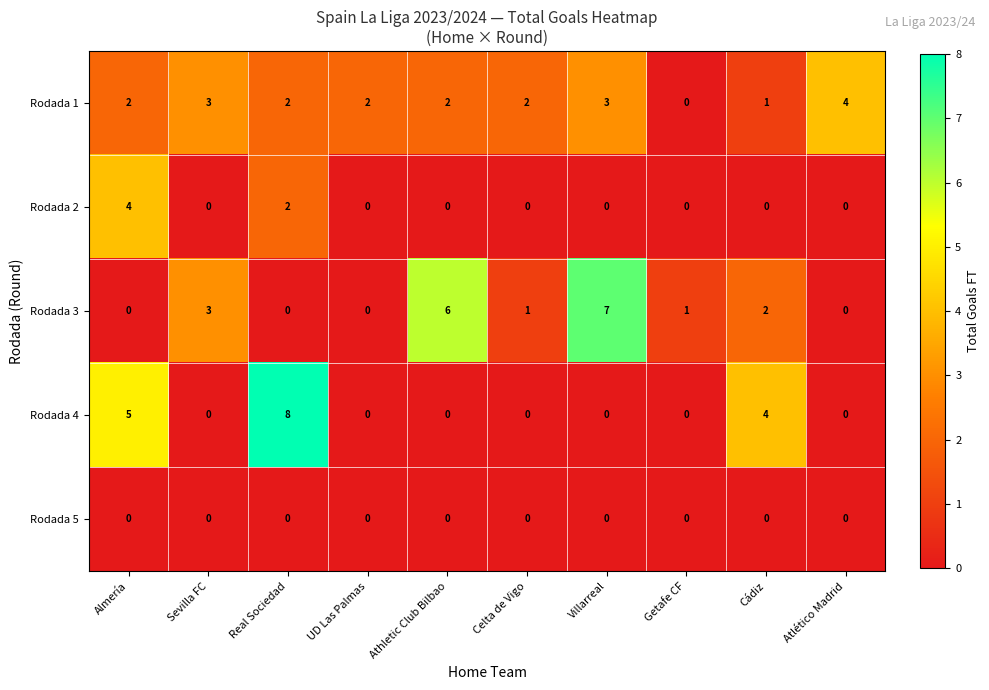

Which series changed the most between Real Sociedad and Villarreal?

Rodada 4